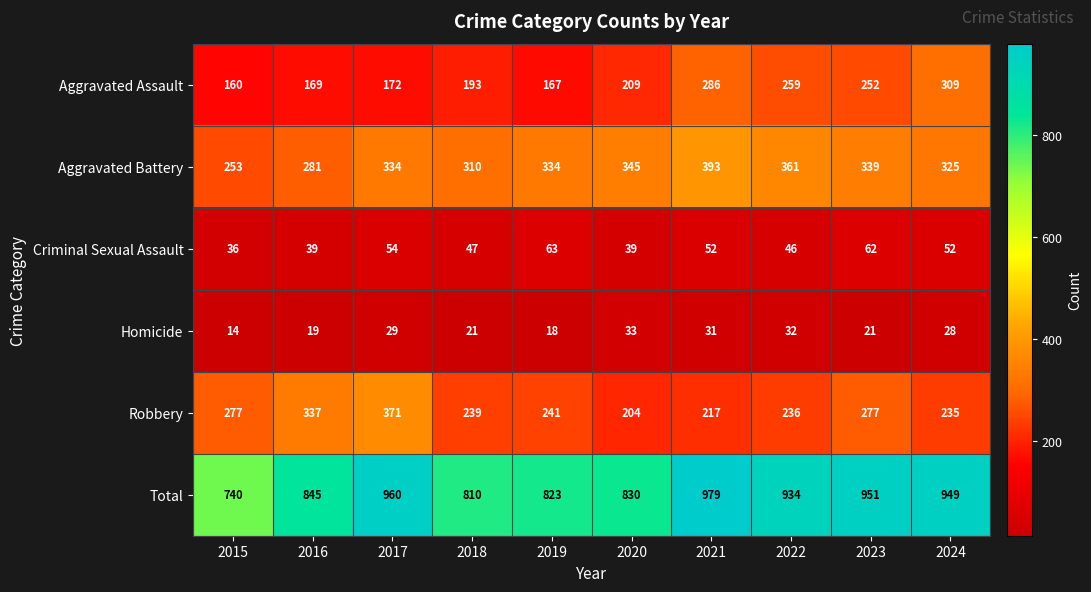

Which series has the largest total across all categories?

Total